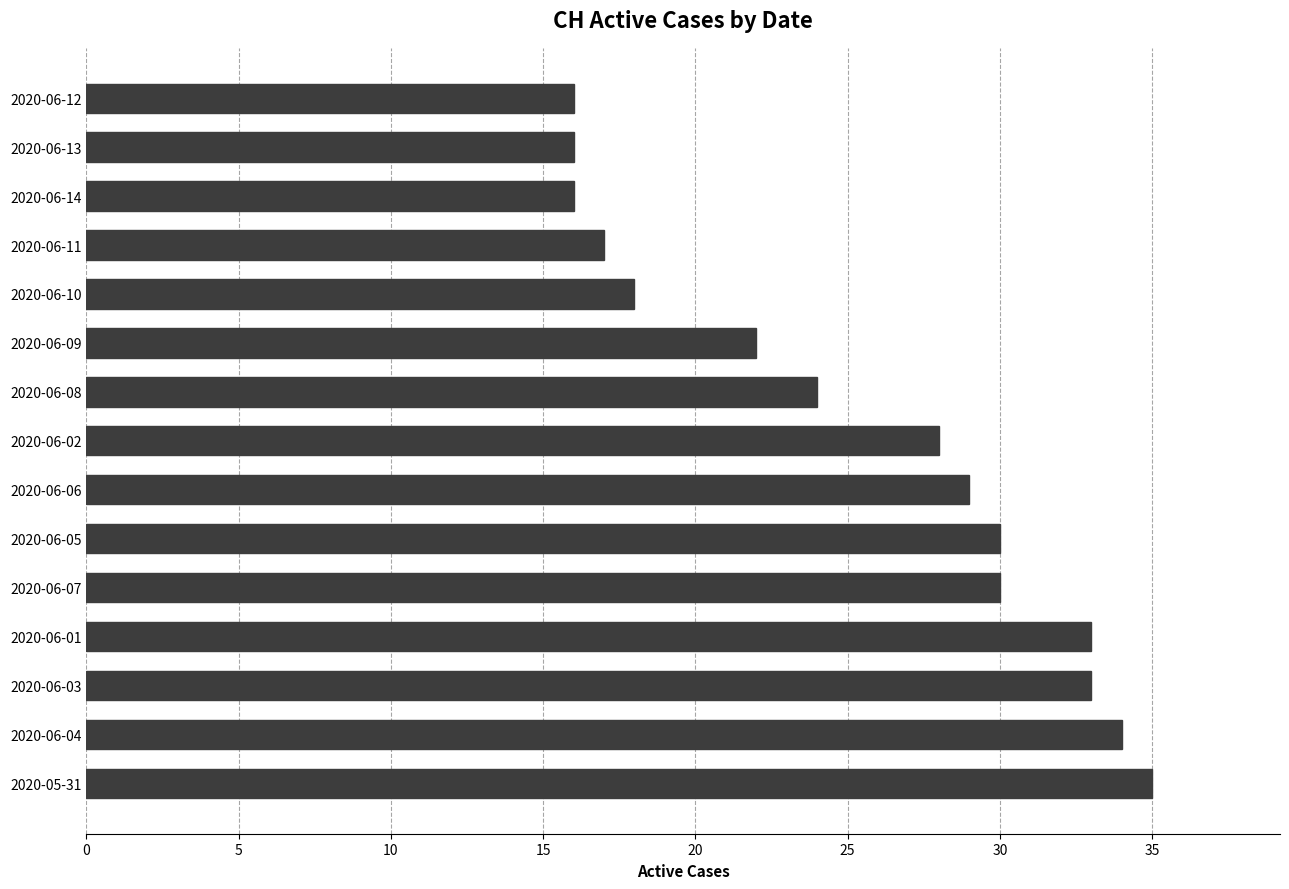

Which has a higher value, 2020-06-07 or 2020-06-11?

2020-06-07